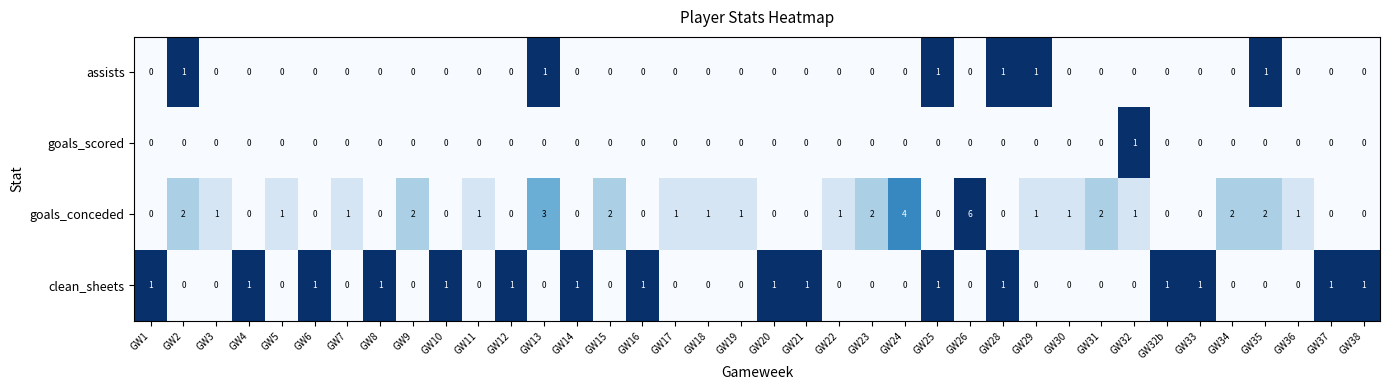

Is it true that assists equals 0 at GW36?

True